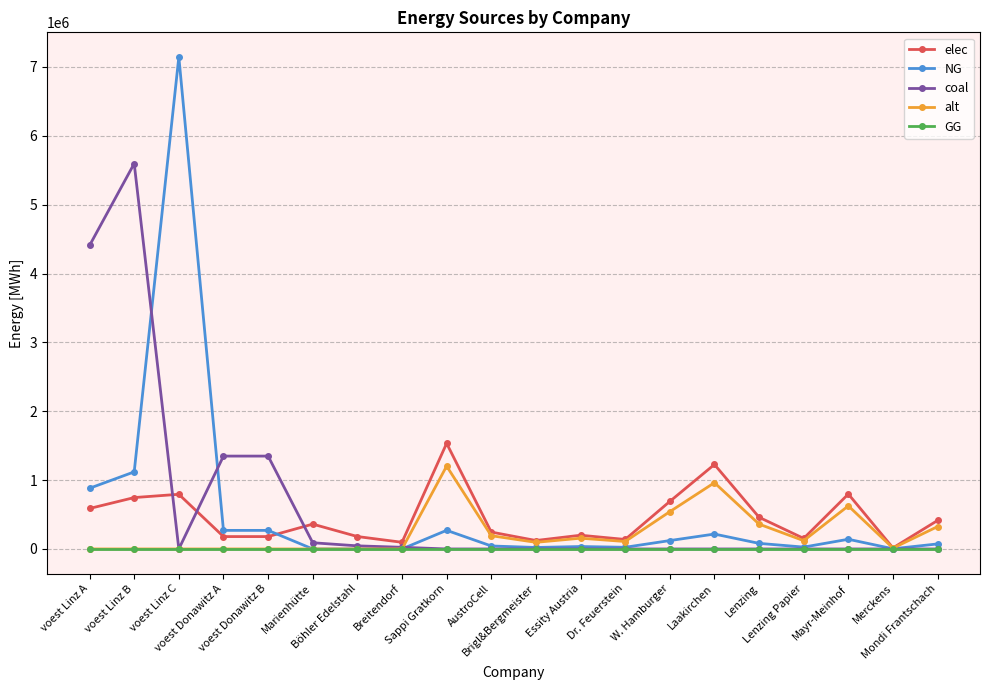

Which series has the largest total across all categories?

coal